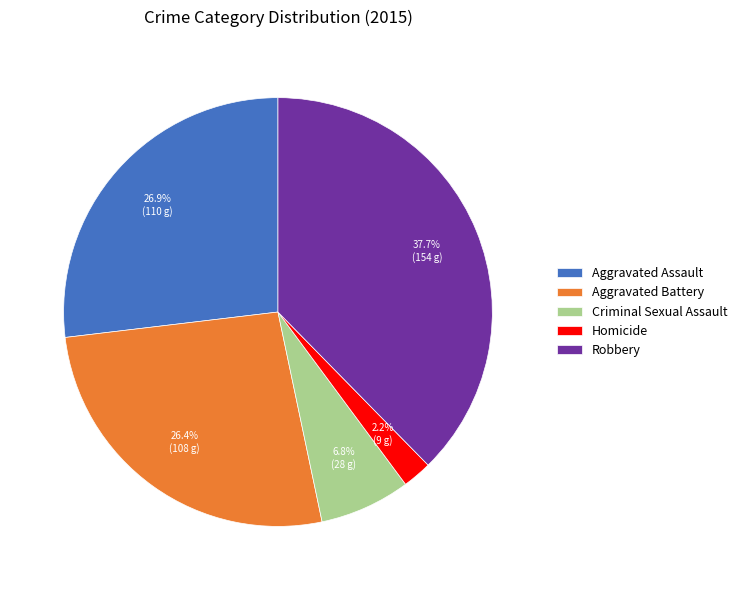

How much of the chart is everything except Aggravated Battery?

73.6%